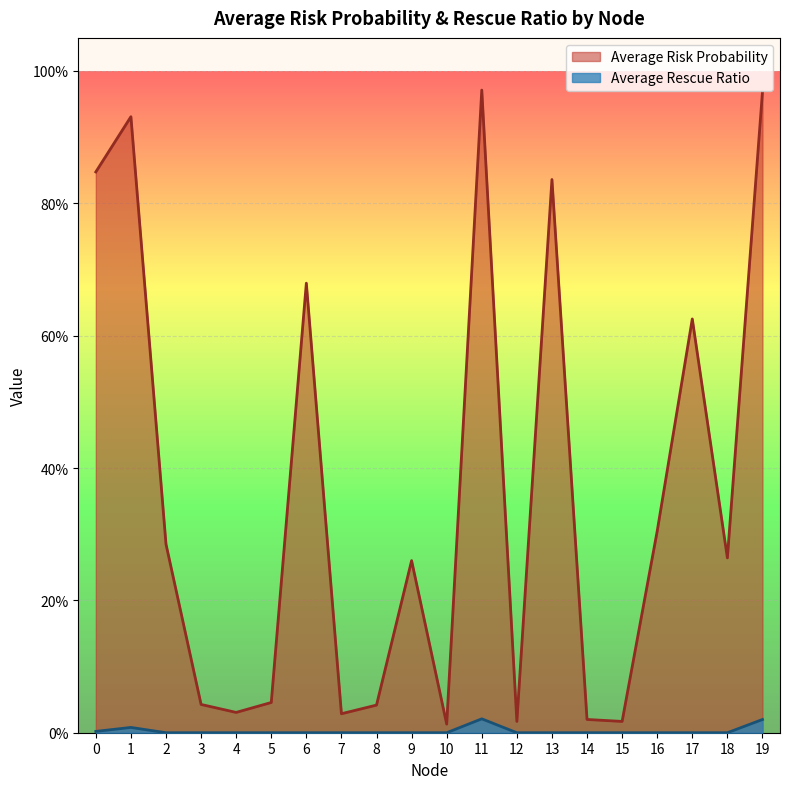

At which label does Average Risk Probability reach its minimum?

10